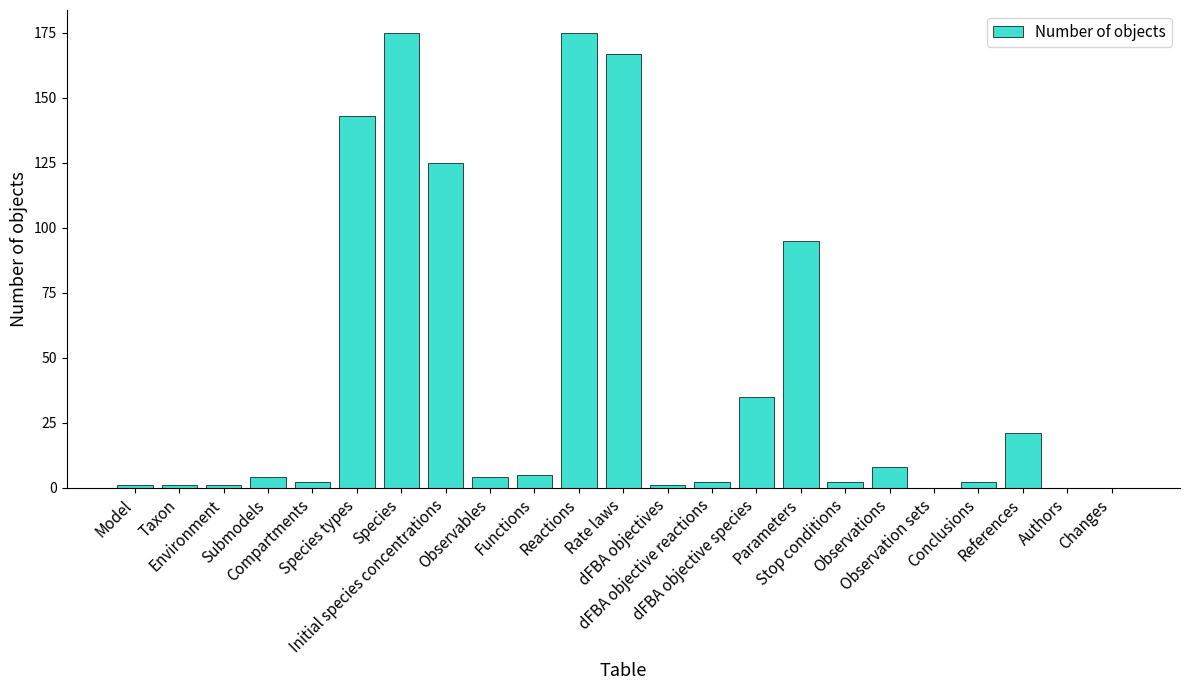

What is the maximum value shown in the chart?

175